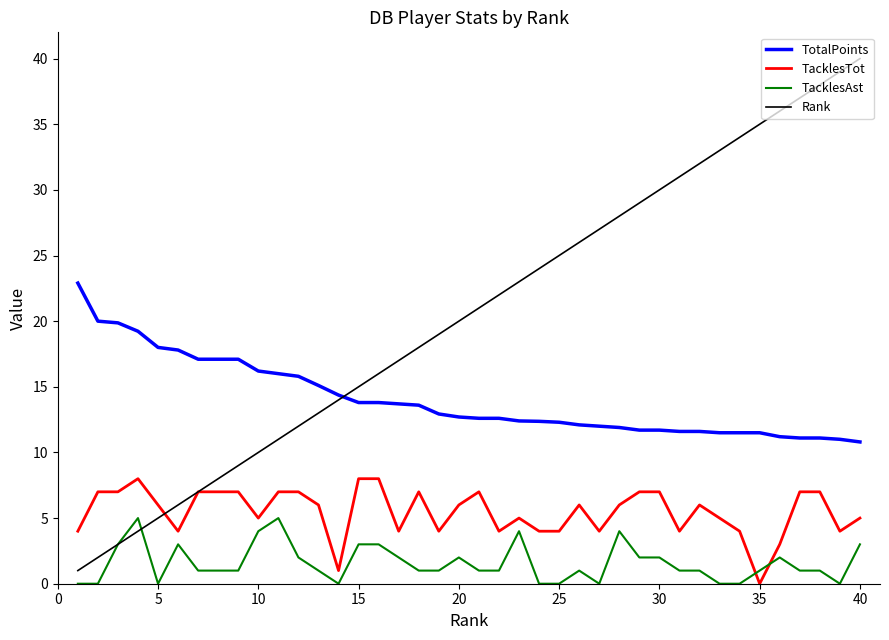

What is the maximum value shown in the chart?

40.0